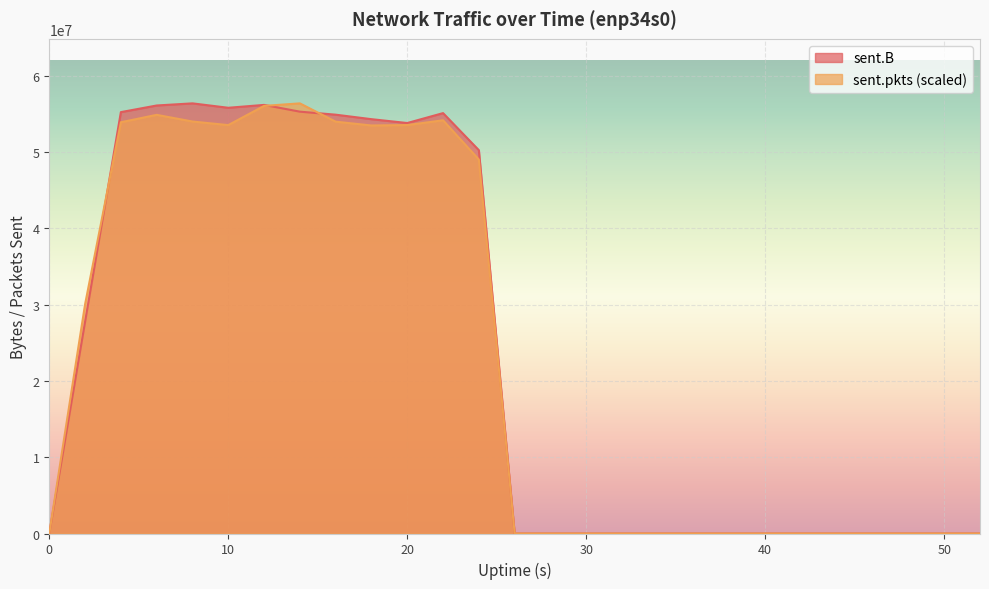

List the series in order of their overall mean, lowest first.

sent.pkts, sent.B